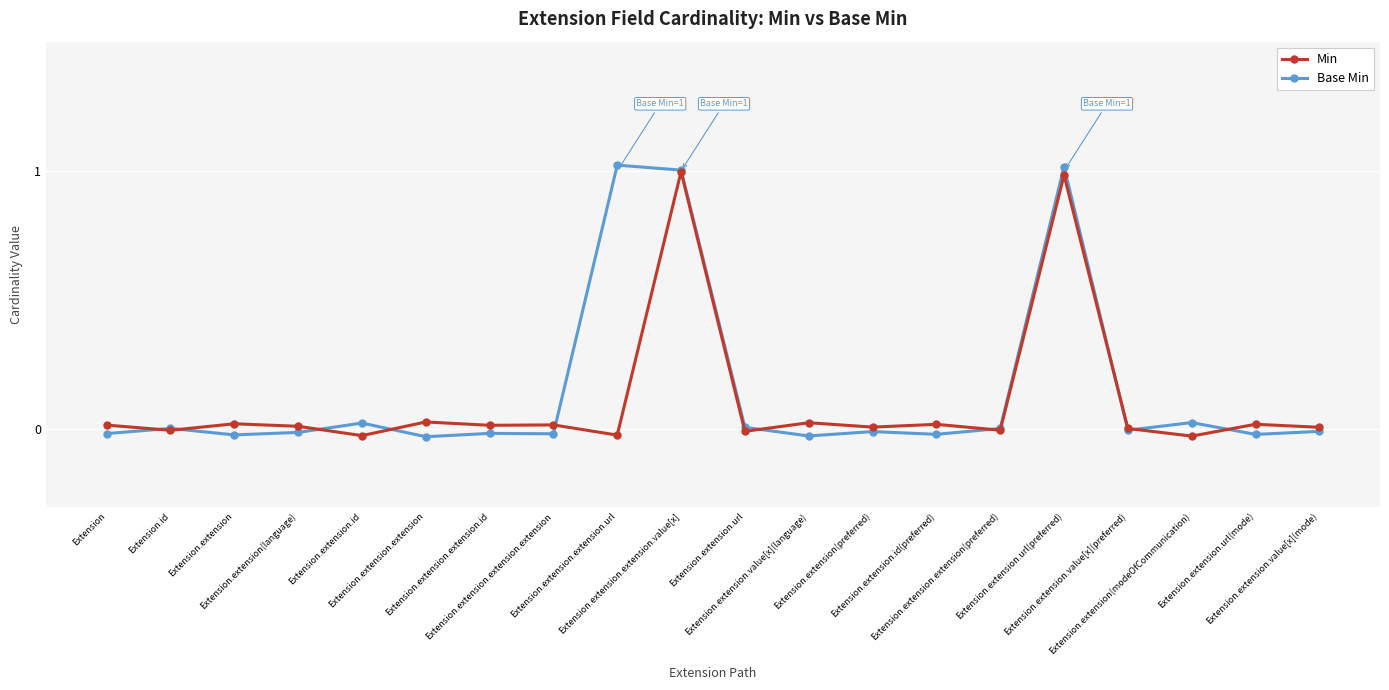

True or false: Base Min has more than 1 interior local peaks.

True